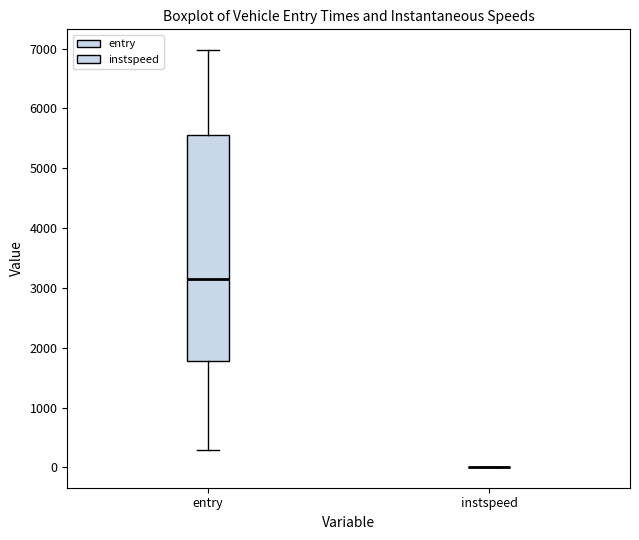

Reading left to right, transcribe this box plot: for each box, give where its median line is, the range the box spans, and where its two whiskers end, as read against the y-axis. The values are not printed on the chart, so give them approximately, as read against the axis.

entry: median 3200, box 1800 to 5600, whiskers 300 to 7000
instspeed: box collapsed to a line at 0, whiskers 0 to 0